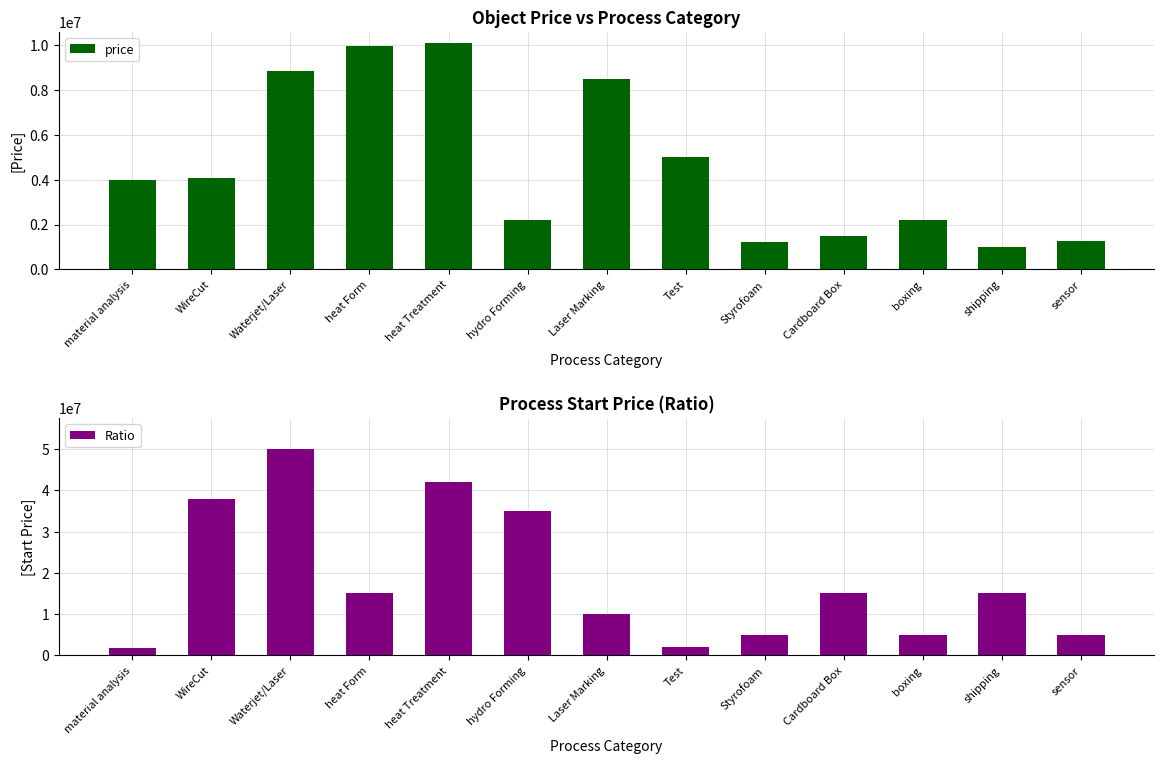

Reading left to right, extract all data points from this chart.

price: 4000000	4100000	8880000	9990000	10100000	2200000	8500000	5000000	1200000	1500000	2200000	1000000	1280000
Ratio: 1800000	38000000	50000000	15000000	42000000	35000000	10000000	2000000	5000000	15000000	5000000	15000000	5000000